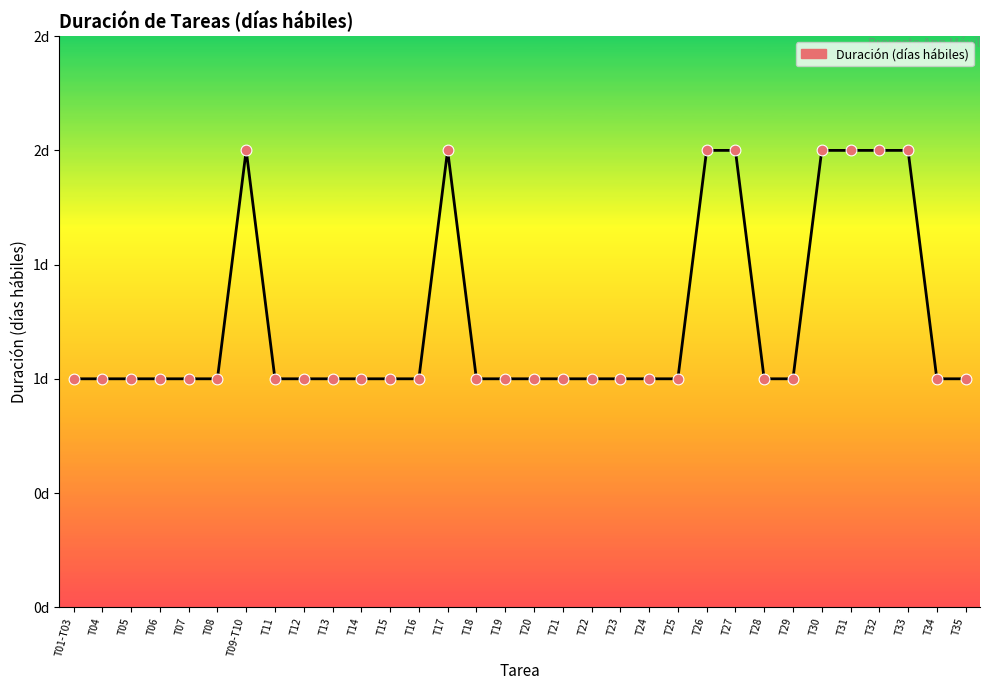

Approximately how many times larger is the value at T04 compared to T15?

1.0